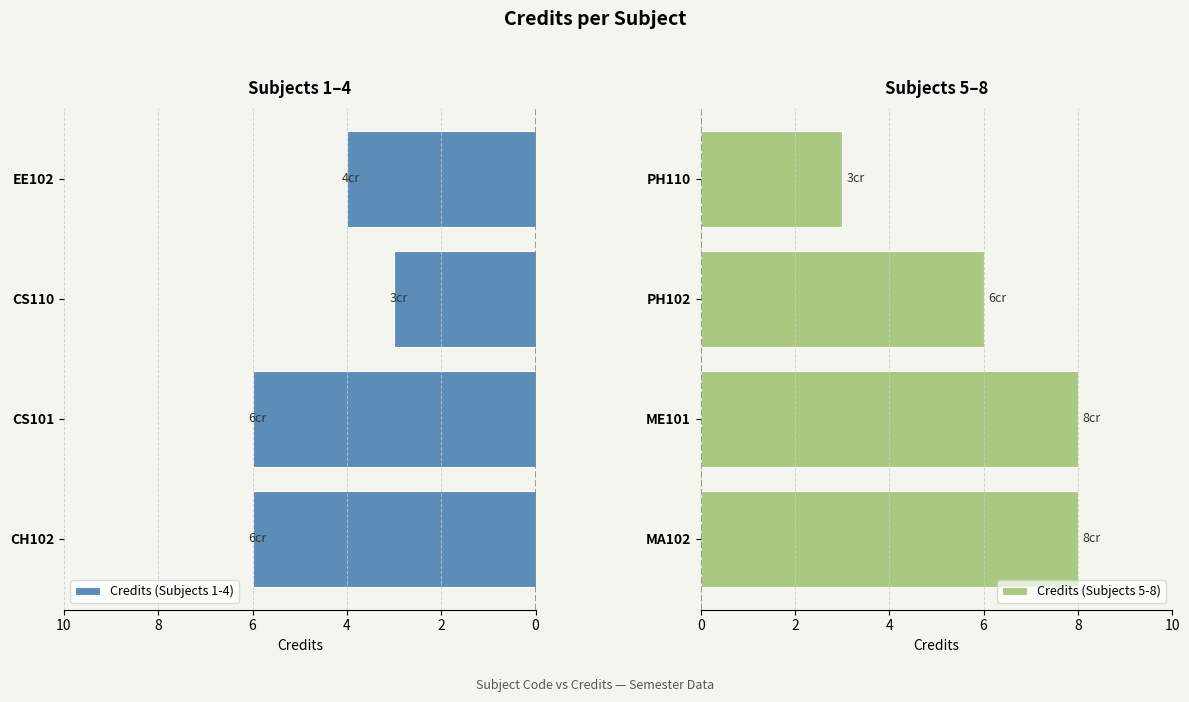

What is the difference between the Credits (Subjects 1-4) values at CS101 and EE102?

2